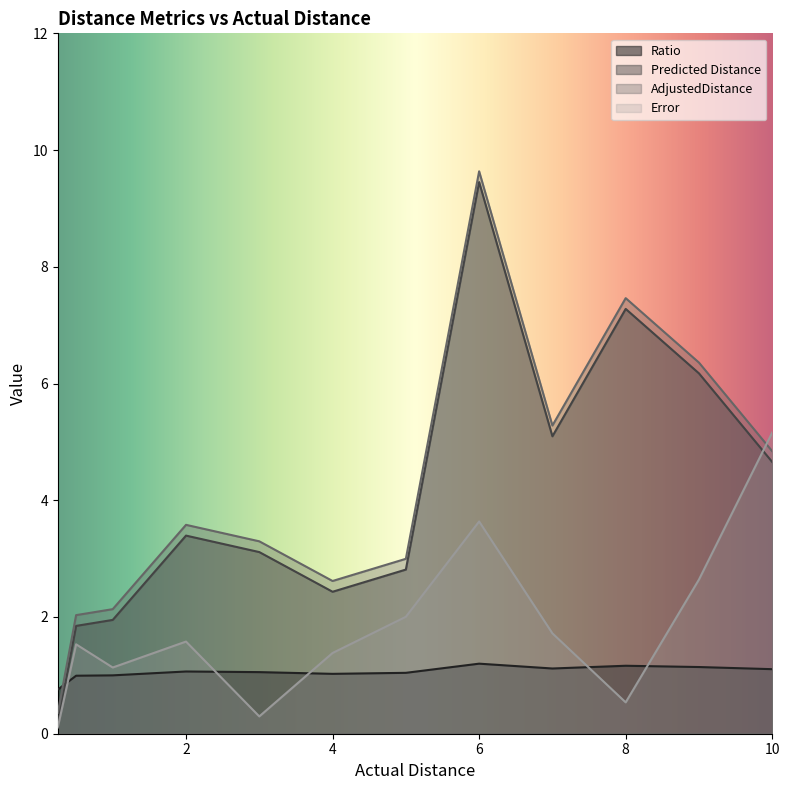

Reading left to right, list all the values displayed in this chart.

Ratio: 0.8	1.0	1.0	1.1	1.1	1.0	1.0	1.2	1.1	1.2	1.1	1.1
Predicted Distance: 0.2	1.8	1.9	3.4	3.1	2.4	2.8	9.5	5.1	7.3	6.2	4.7
AdjustedDistance: 0.4	2.0	2.1	3.6	3.3	2.6	3.0	9.6	5.3	7.5	6.4	4.8
Error: 0.1	1.5	1.1	1.6	0.3	1.4	2.0	3.6	1.7	0.5	2.6	5.2